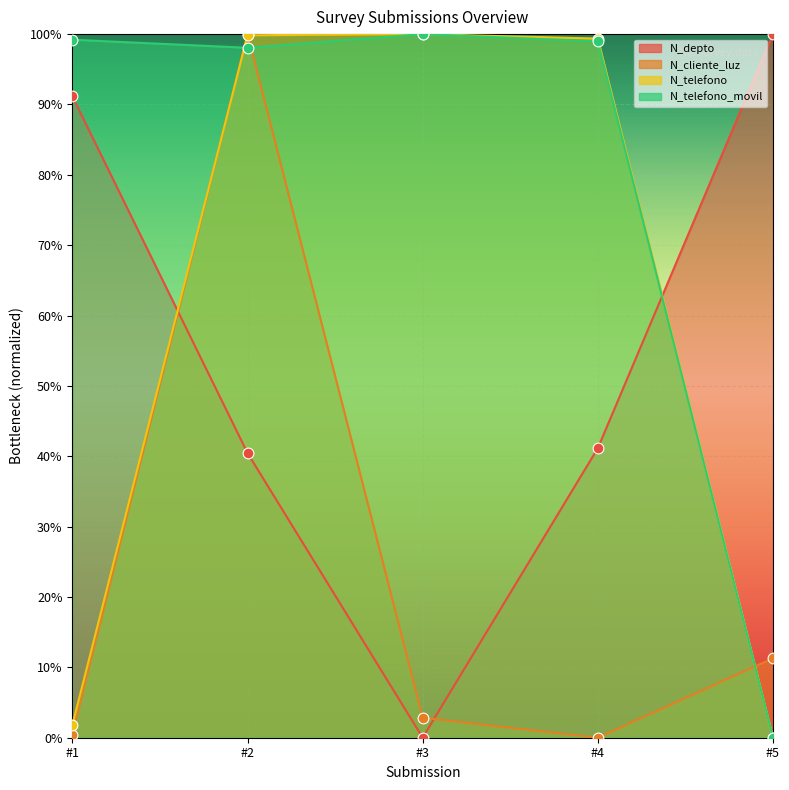

Which series reaches the maximum Y coordinate?

N_depto